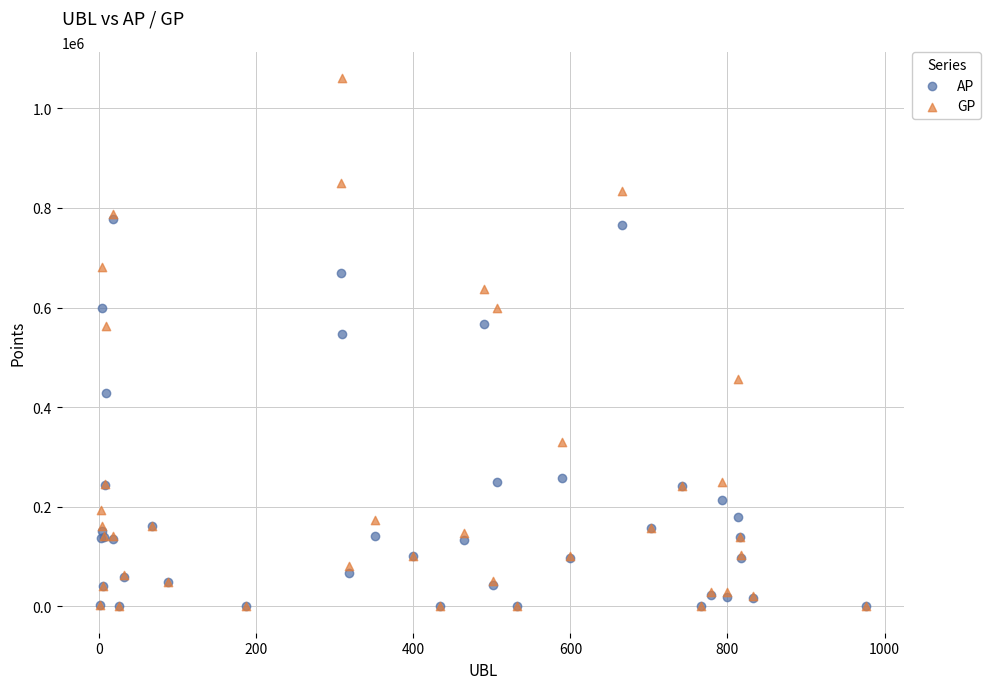

Across all series, what Y value is closest to 530043?

546597